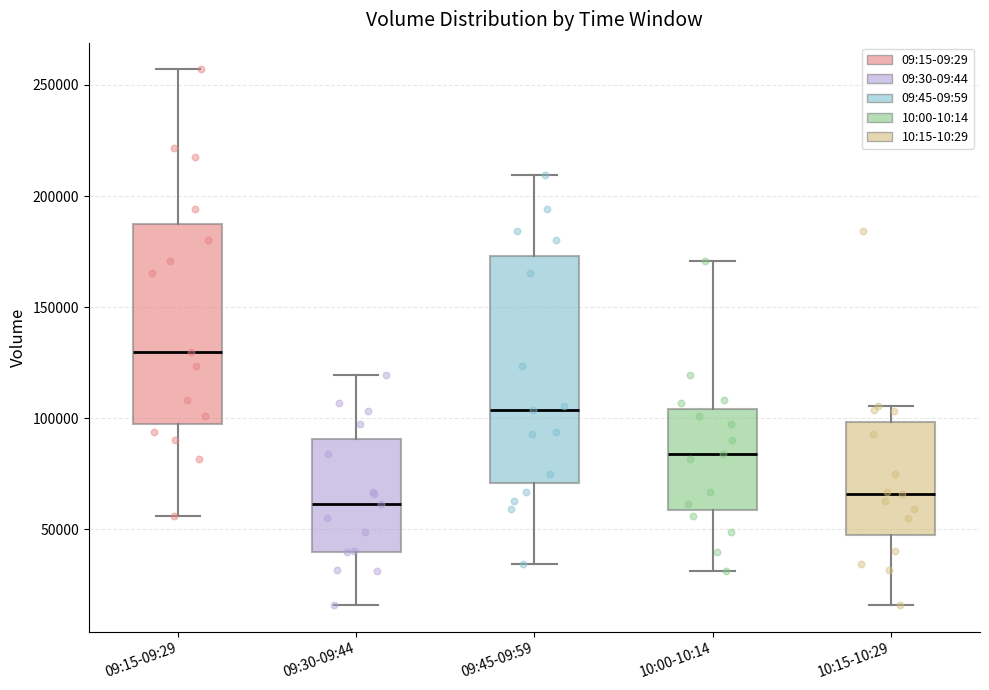

Which box's median line is the highest?

09:15-09:29